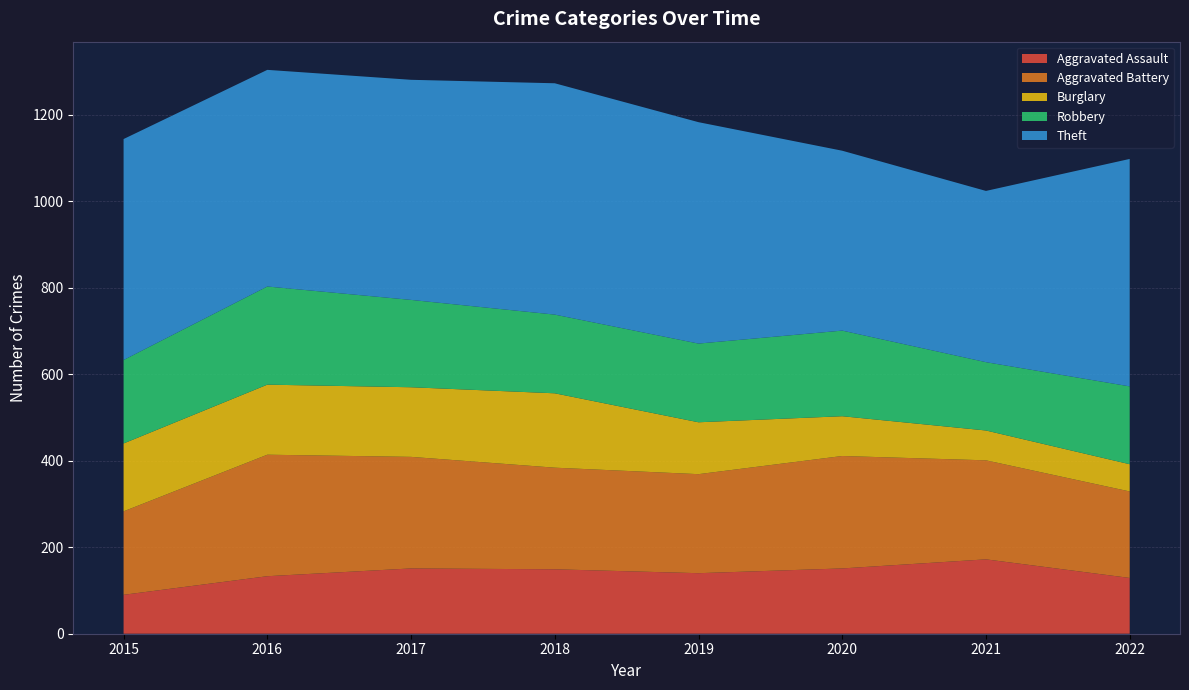

Reading left to right, transcribe all the data shown in this chart.

Aggravated Assault: 90	133	151	149	140	151	172	129
Aggravated Battery: 193	281	258	235	229	260	229	200
Burglary: 157	162	161	172	120	92	69	63
Robbery: 193	227	202	182	182	198	158	180
Theft: 511	501	509	535	512	416	396	526